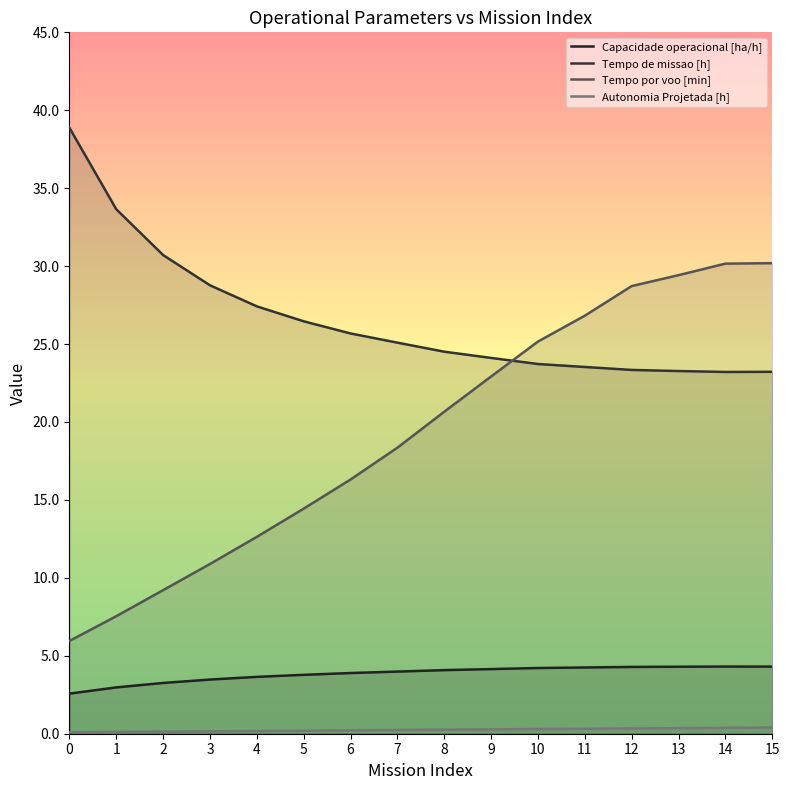

True or false: Tempo por voo [min] and Capacidade operacional [ha/h] cross at least once.

False